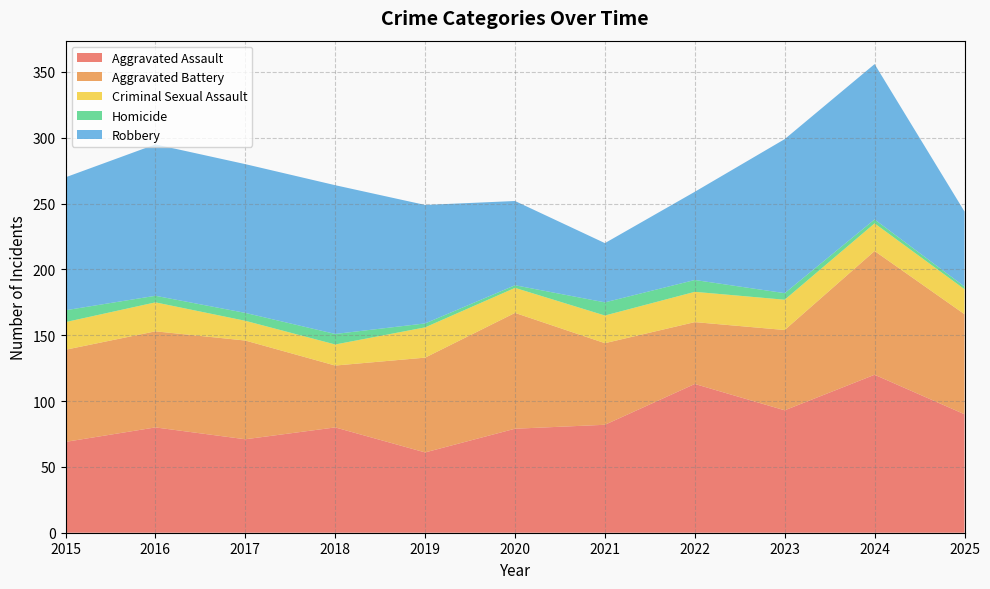

Does the chart display data point markers on the line(s)?

No